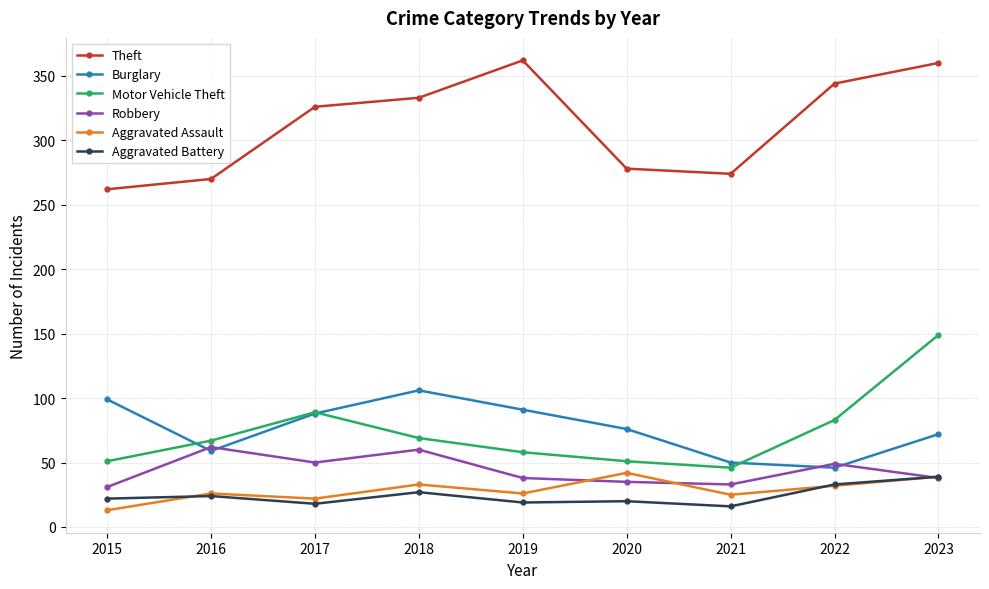

How many times do Aggravated Battery and Robbery cross each other?

1